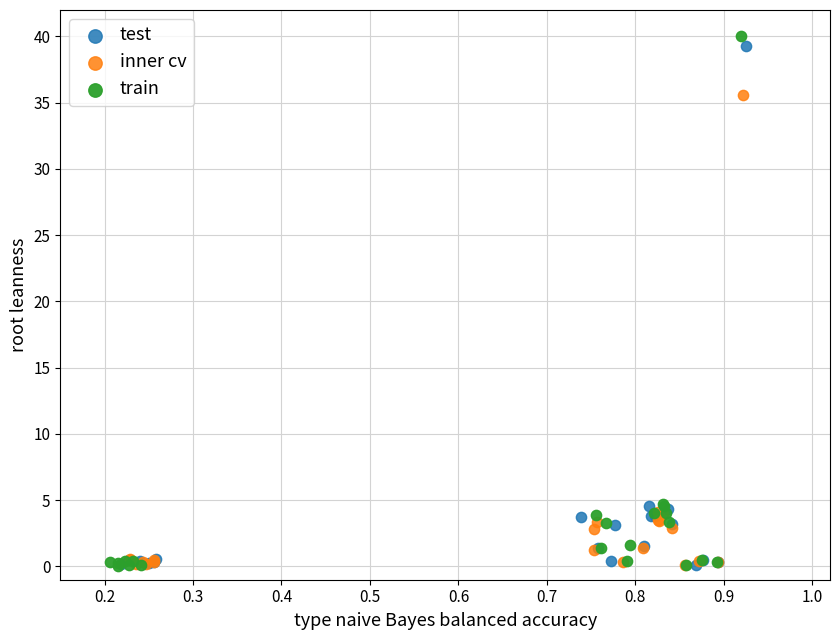

Which series has the widest spread of Y values?

train